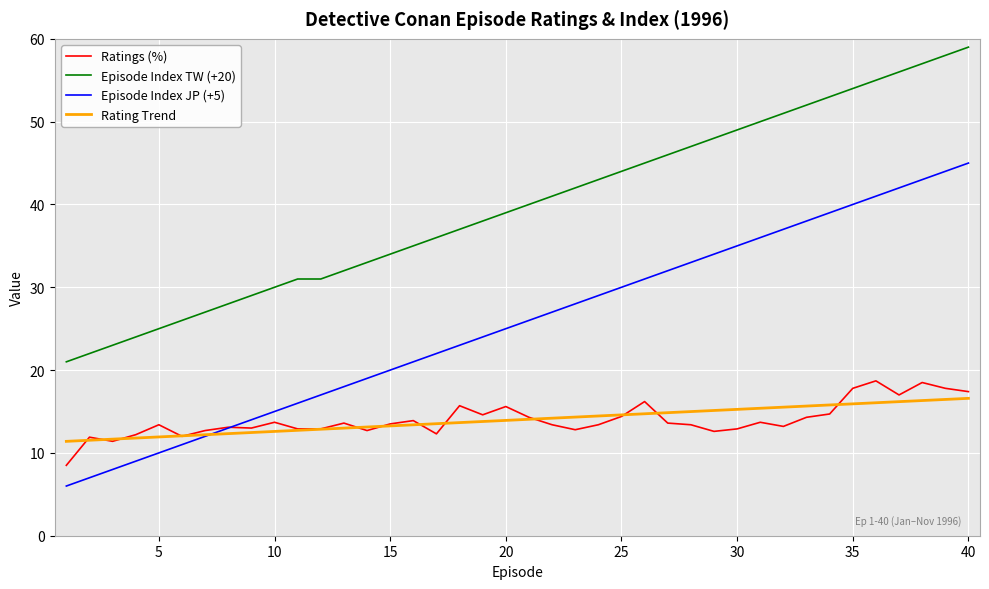

Which series has the largest total across all categories?

Episode Index TW (+20)